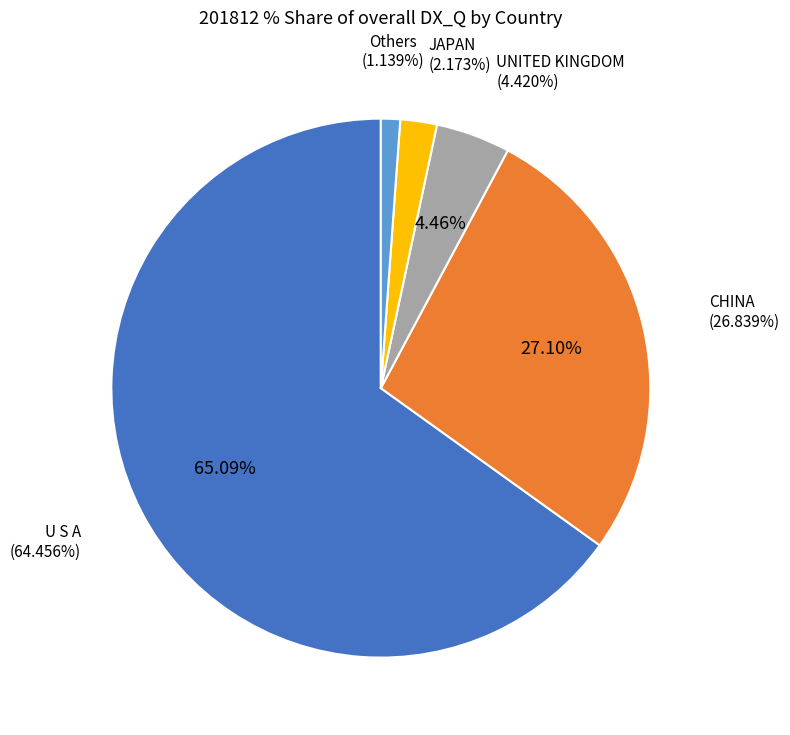

Combined, do FRANCE and SINGAPORE account for over 50%?

No